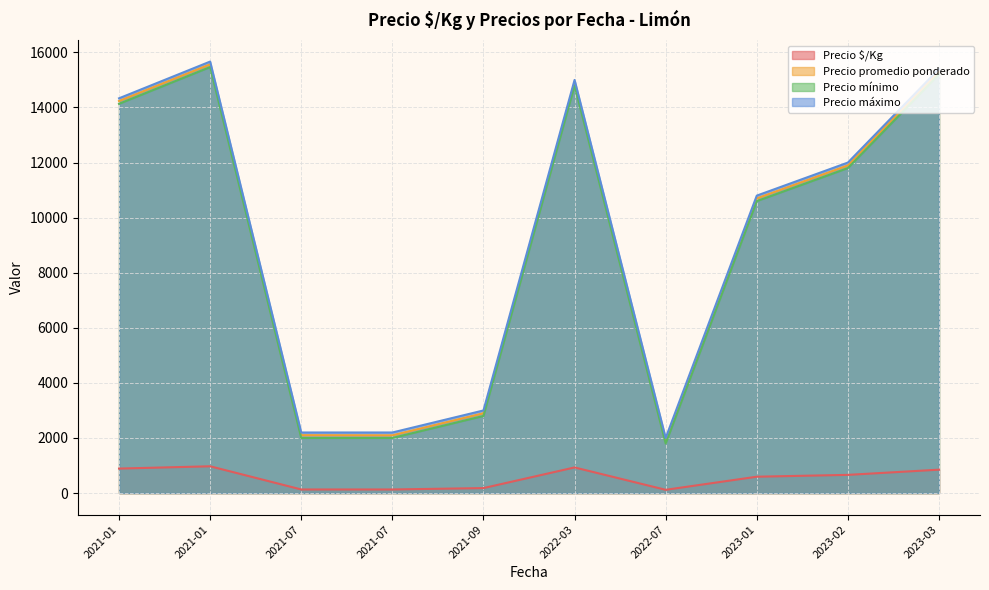

At which category does Precio promedio ponderado reach its first local valley?

2021-07-28